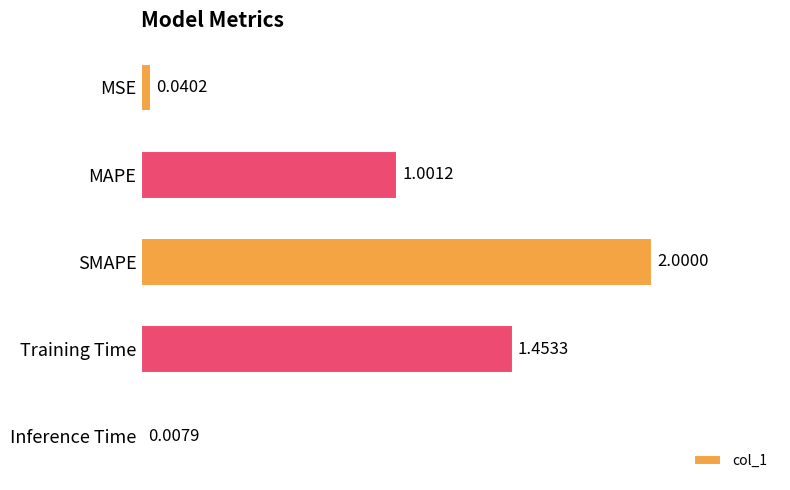

List the labels in order of value, largest first.

SMAPE, Training Time, MAPE, MSE, Inference Time